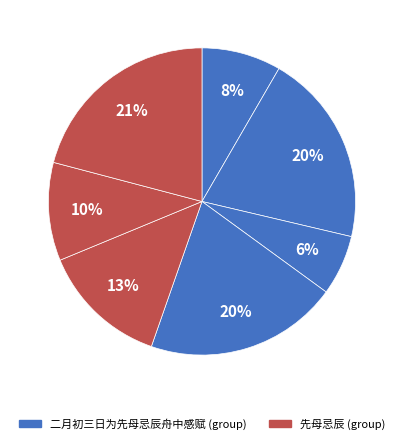

How many slices are in this pie chart?

7